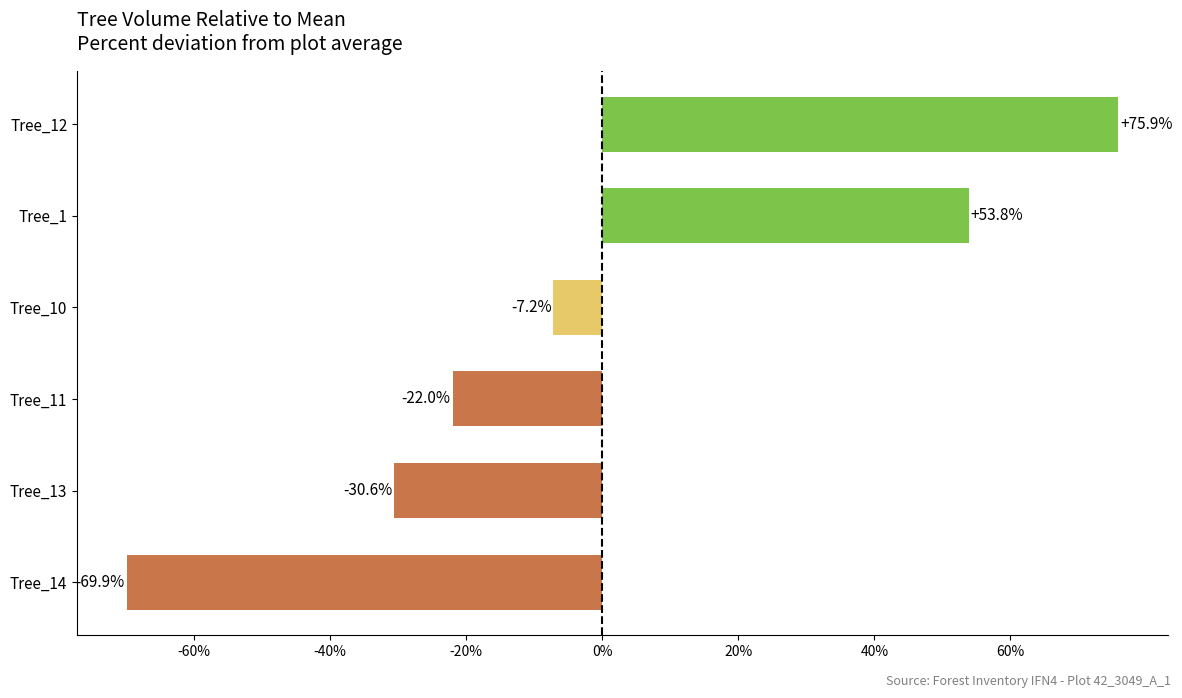

List the labels in order of value, smallest first.

Tree_14, Tree_13, Tree_11, Tree_10, Tree_1, Tree_12